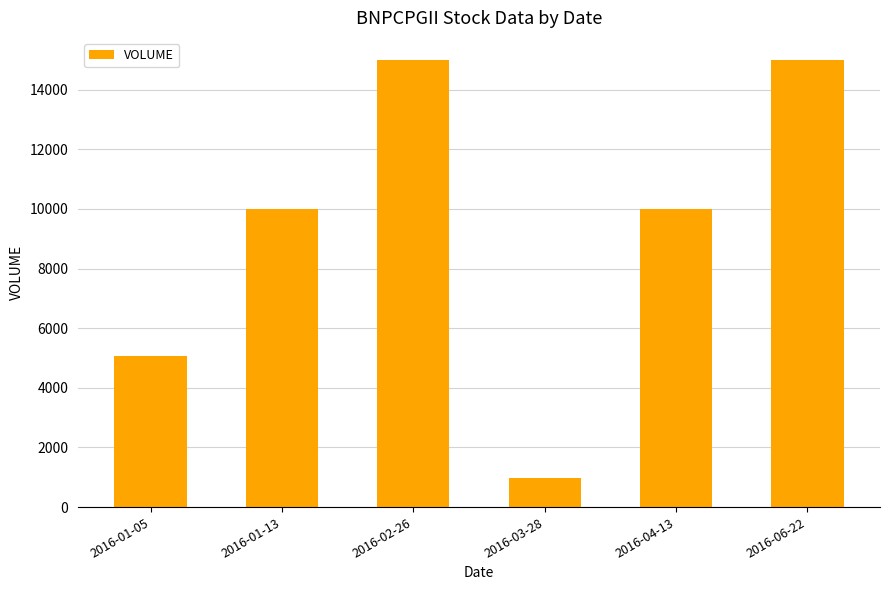

Does the chart contain stacked bars?

No